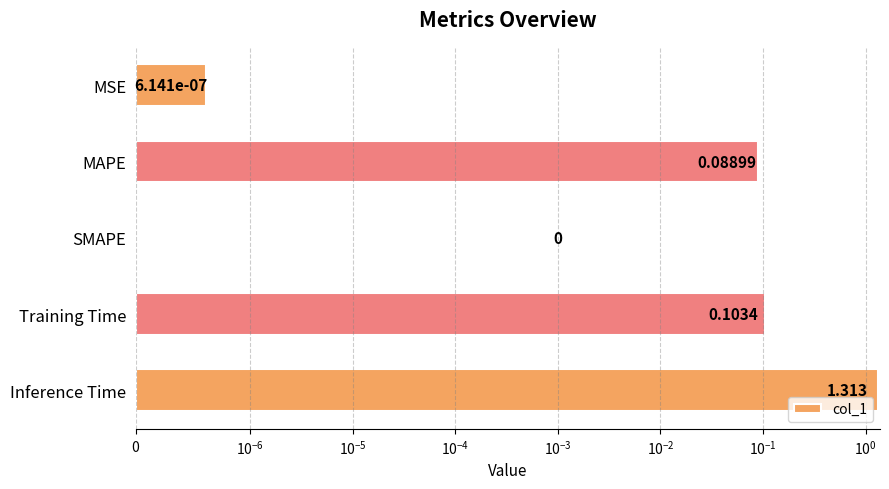

How many positive values are there?

4